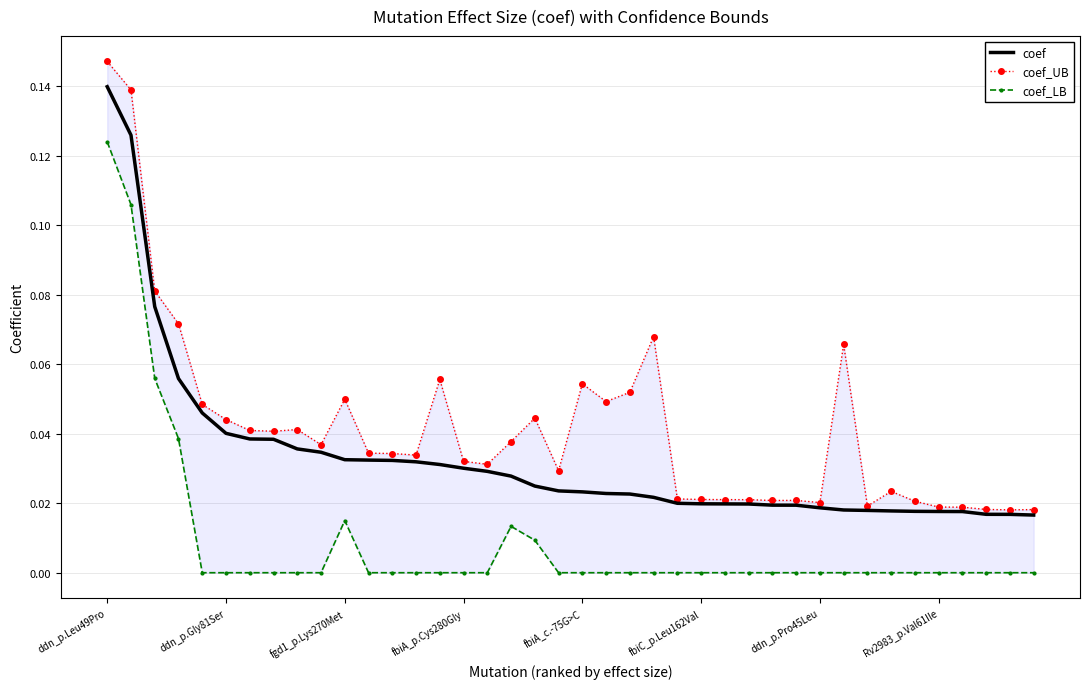

At which label does coef reach its peak?

ddn_p.Leu49Pro